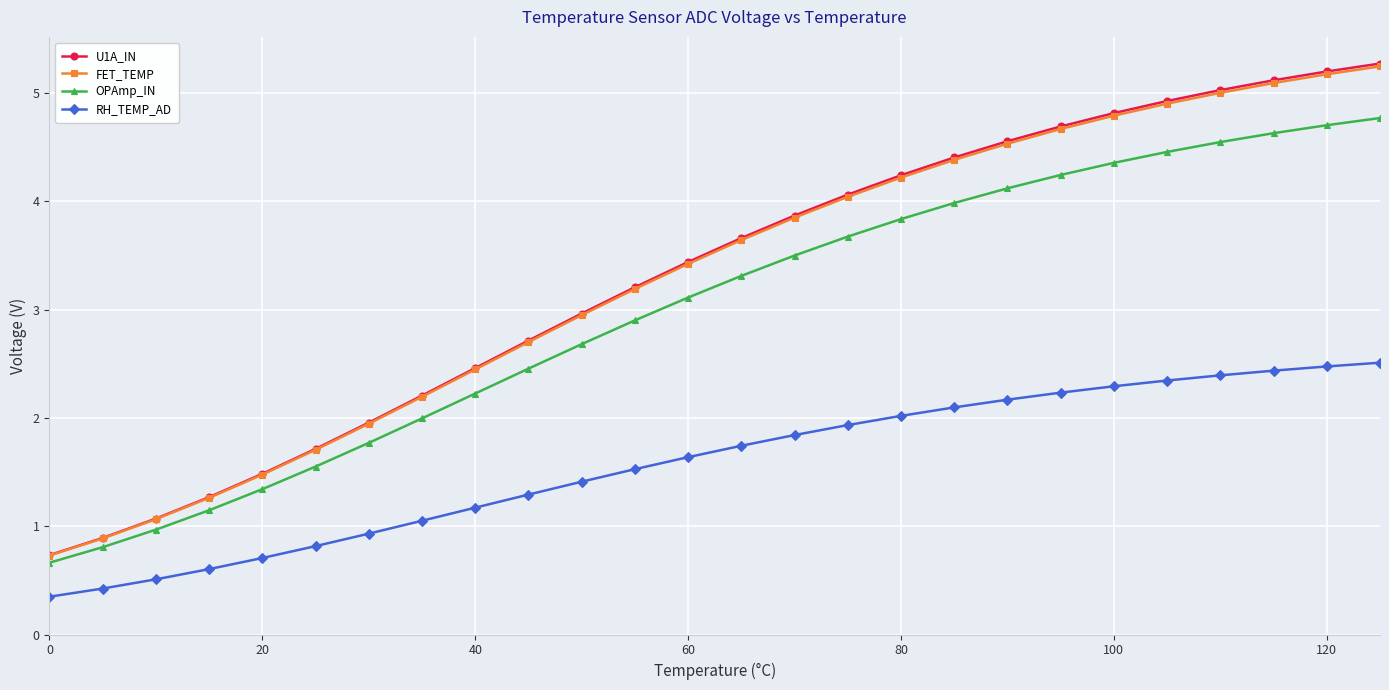

True or false: FET_TEMP has more than 2 points higher than both neighbors.

False